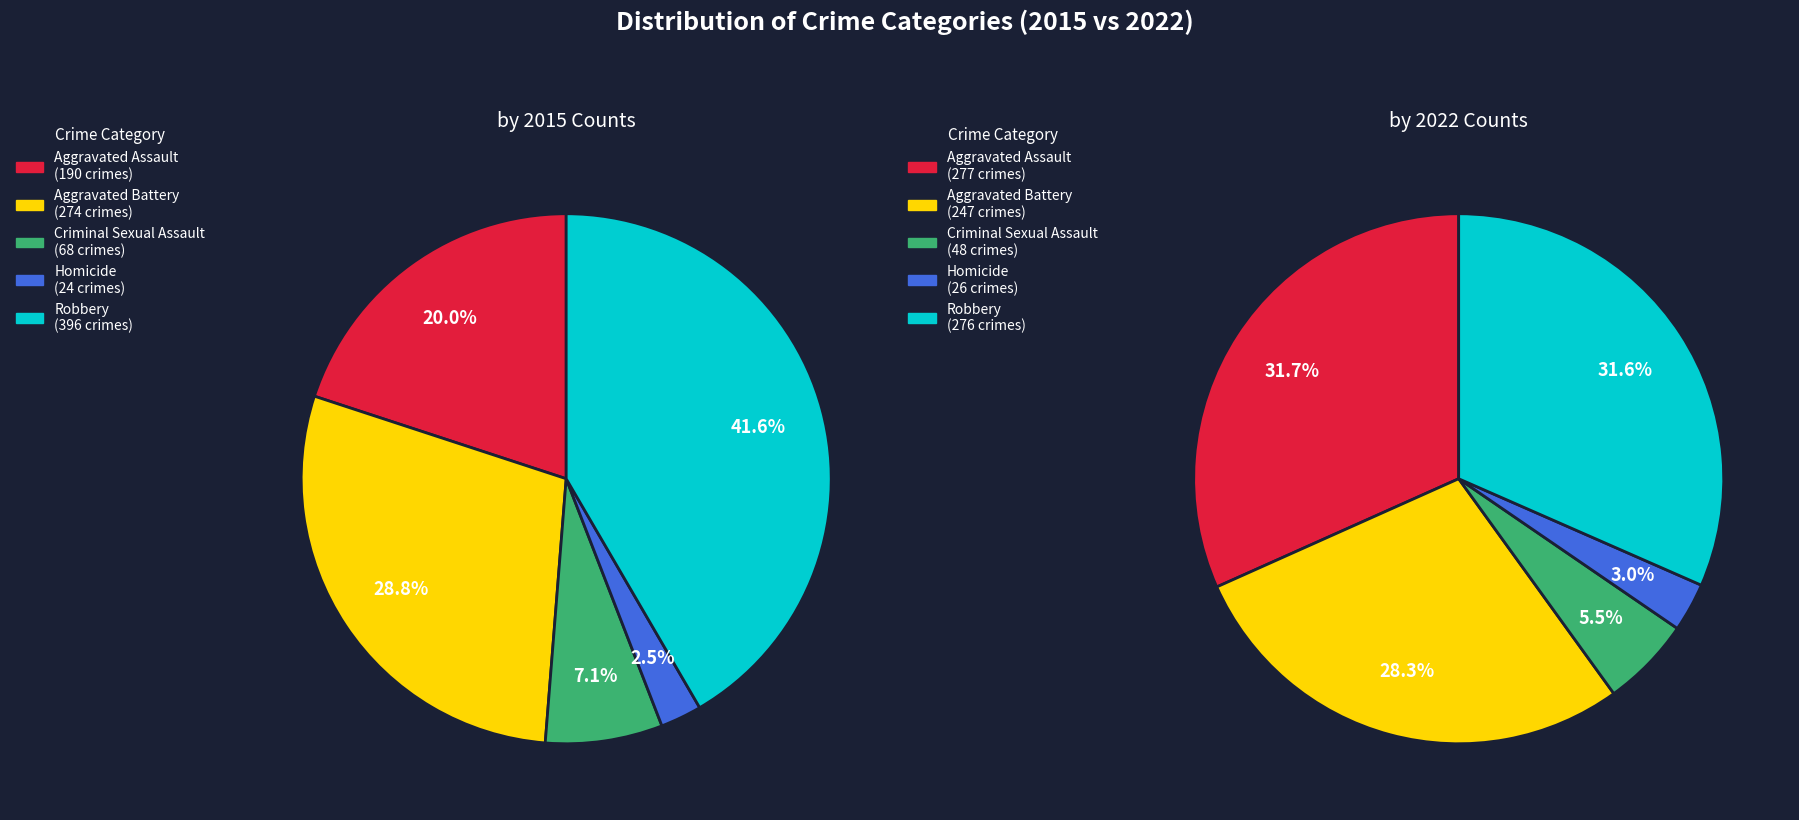

Count the number of slices in the pie.

5